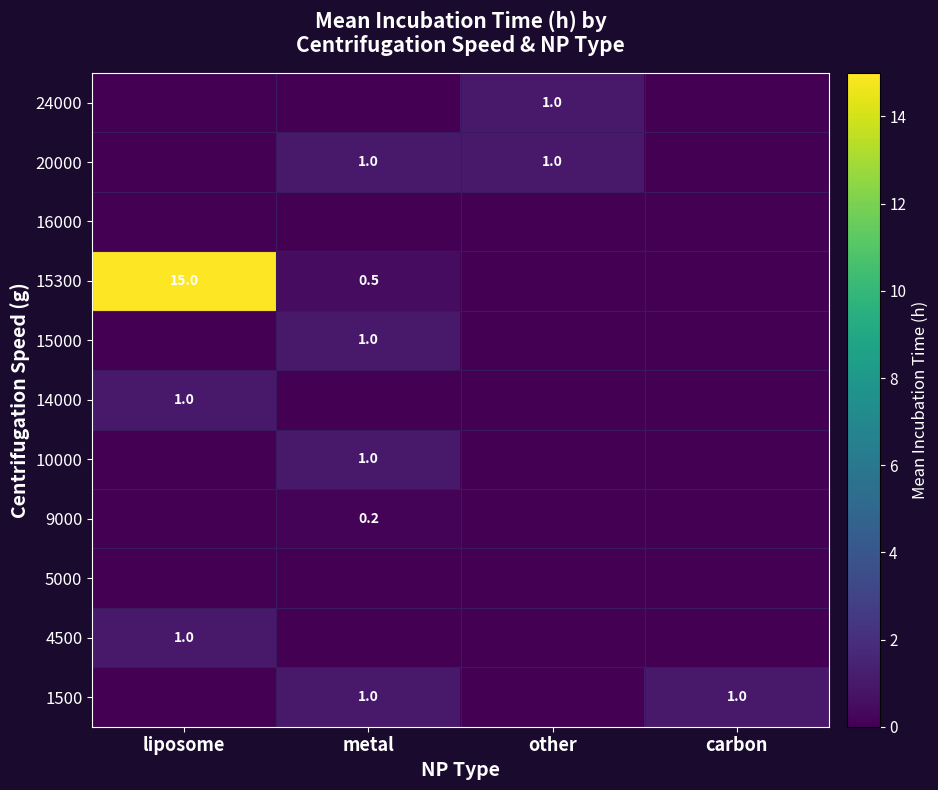

Between liposome and metal, which is larger?

metal